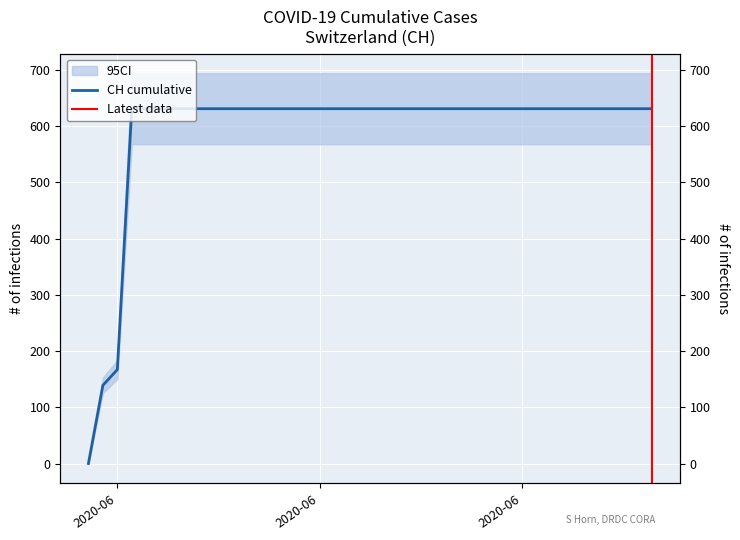

What is the value of the 2nd point from the left?

139